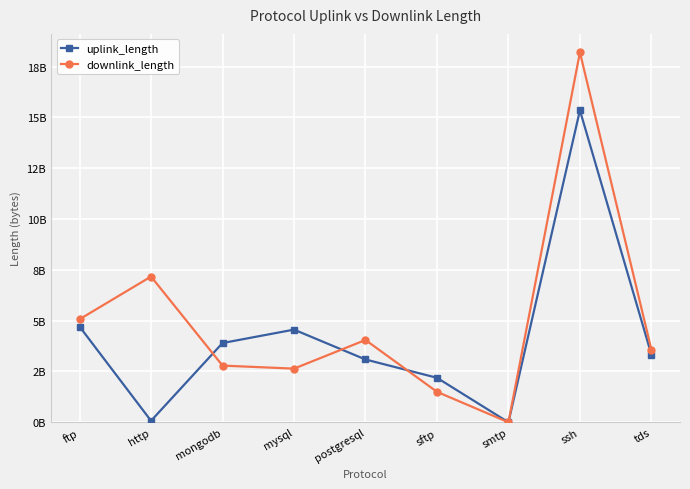

True or false: downlink_length has more than 2 interior local peaks.

True